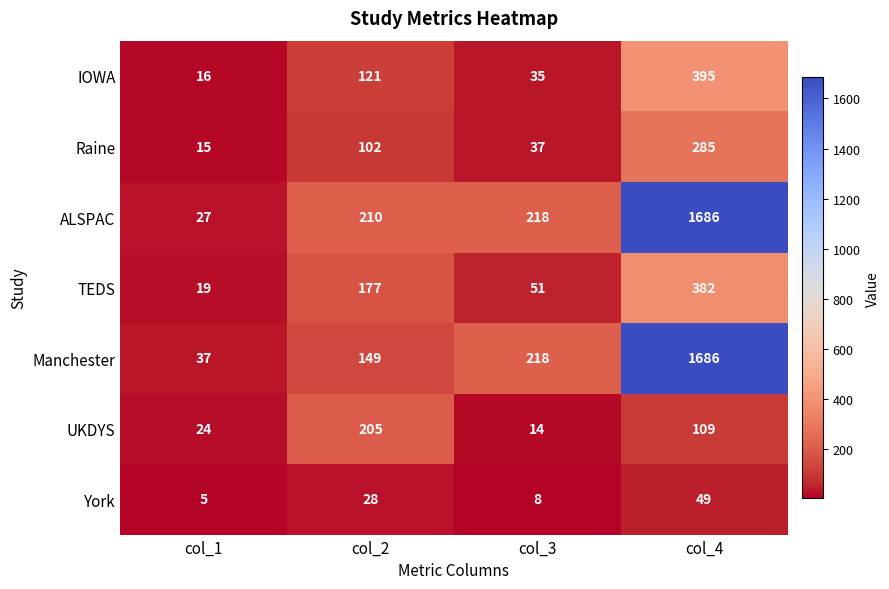

At which label does Manchester reach its minimum?

col_1